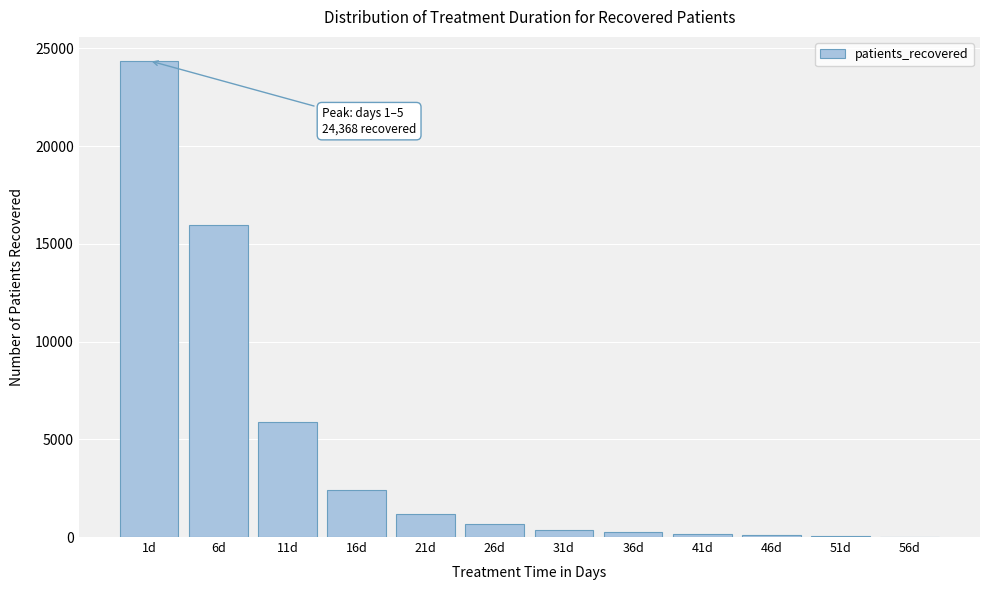

Which category has the highest value across all series?

1d